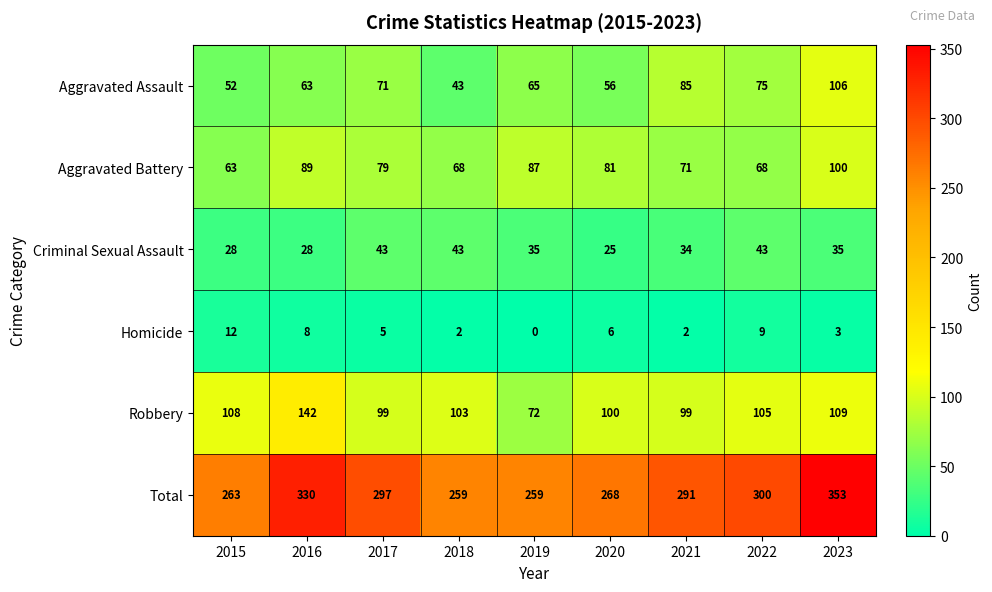

The value of Robbery at 2018 is 103. True or false?

True